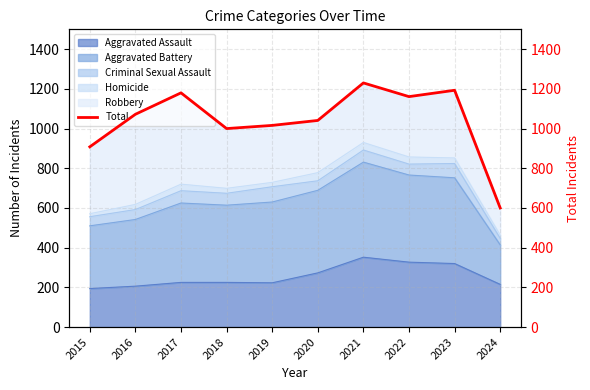

The value at 2023 is 408. True or false?

False